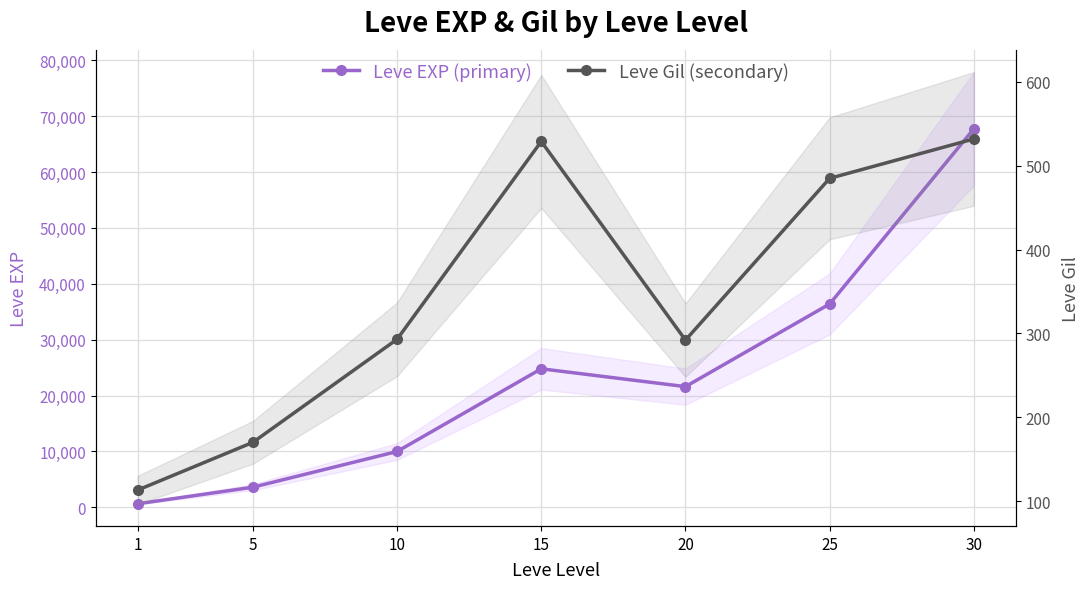

Which series has the largest total across all categories?

Leve EXP (primary)